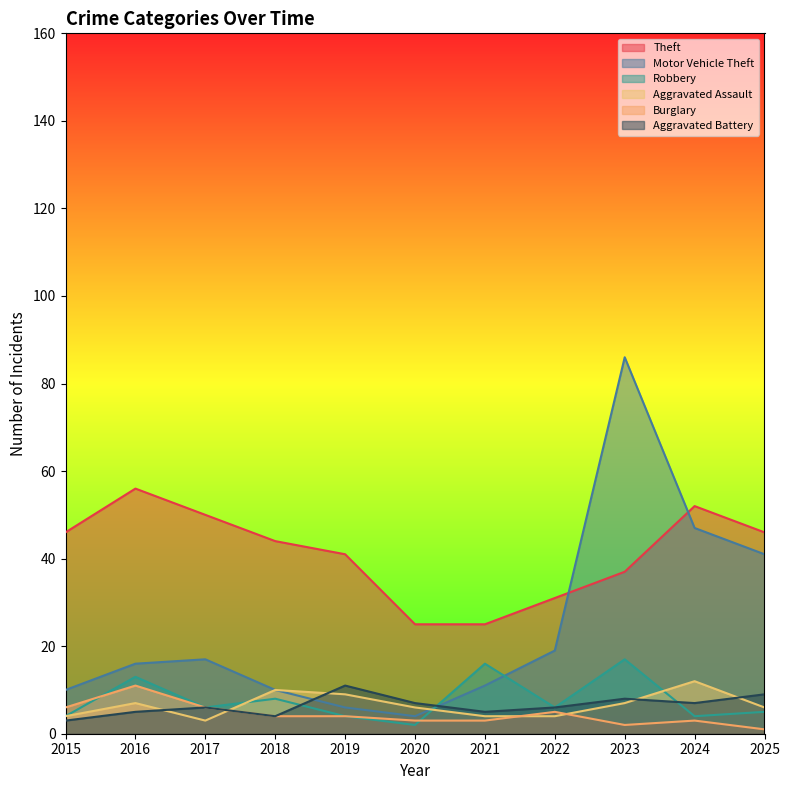

Rank the series at 2017 from lowest to highest value.

Aggravated Assault, Robbery, Burglary, Aggravated Battery, Motor Vehicle Theft, Theft